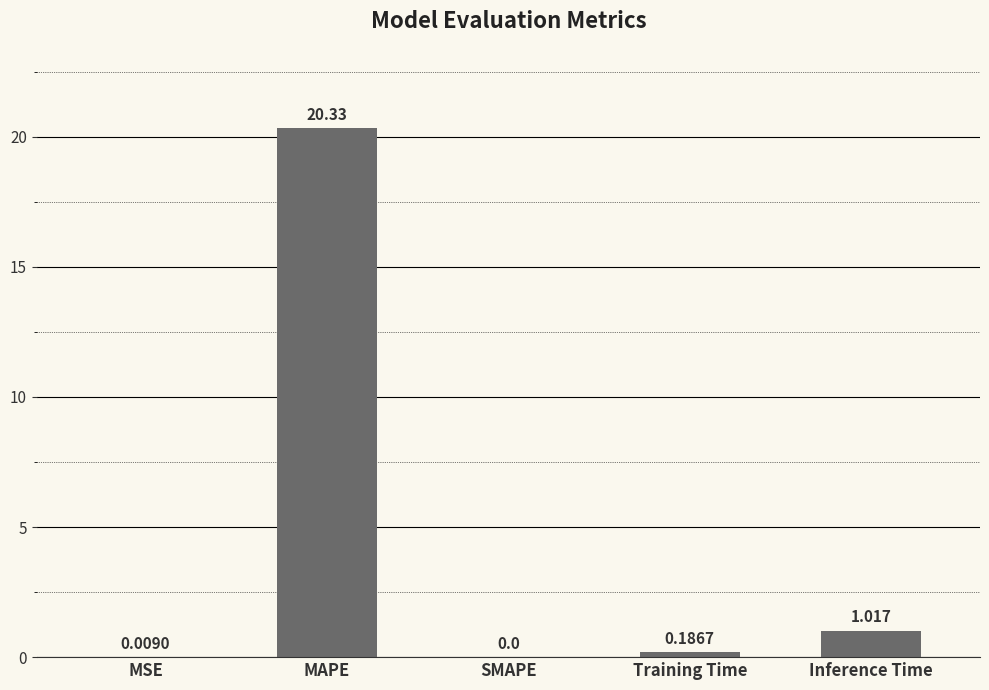

Where is the data nearest to the value 10?

Inference Time